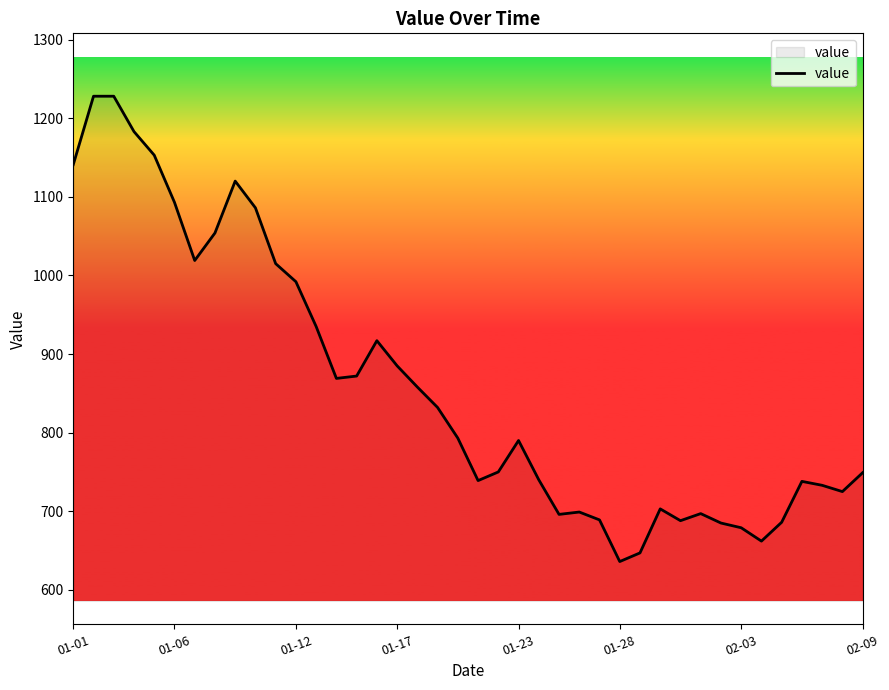

What is the difference between the maximum and minimum values?

592